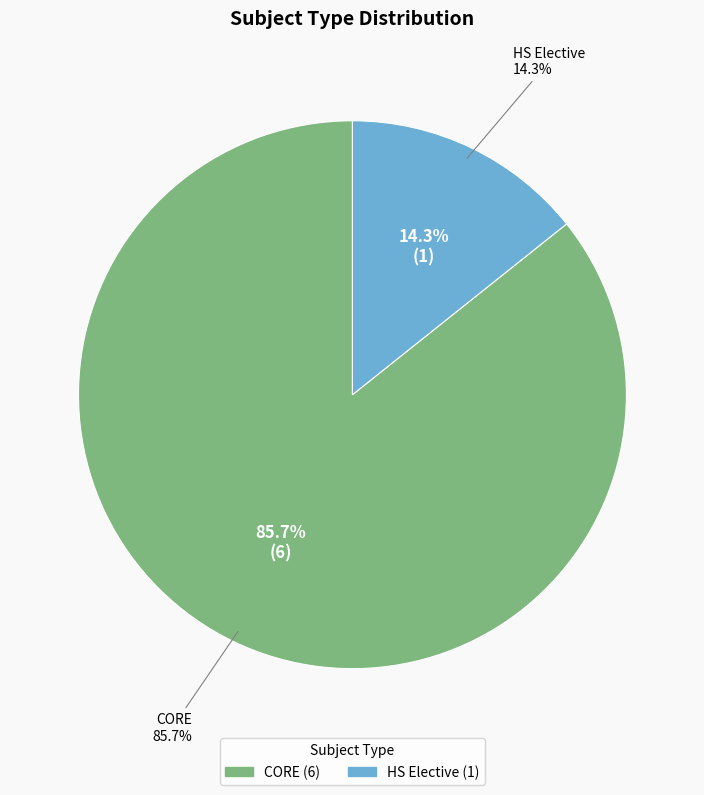

Which slice is the largest?

CORE